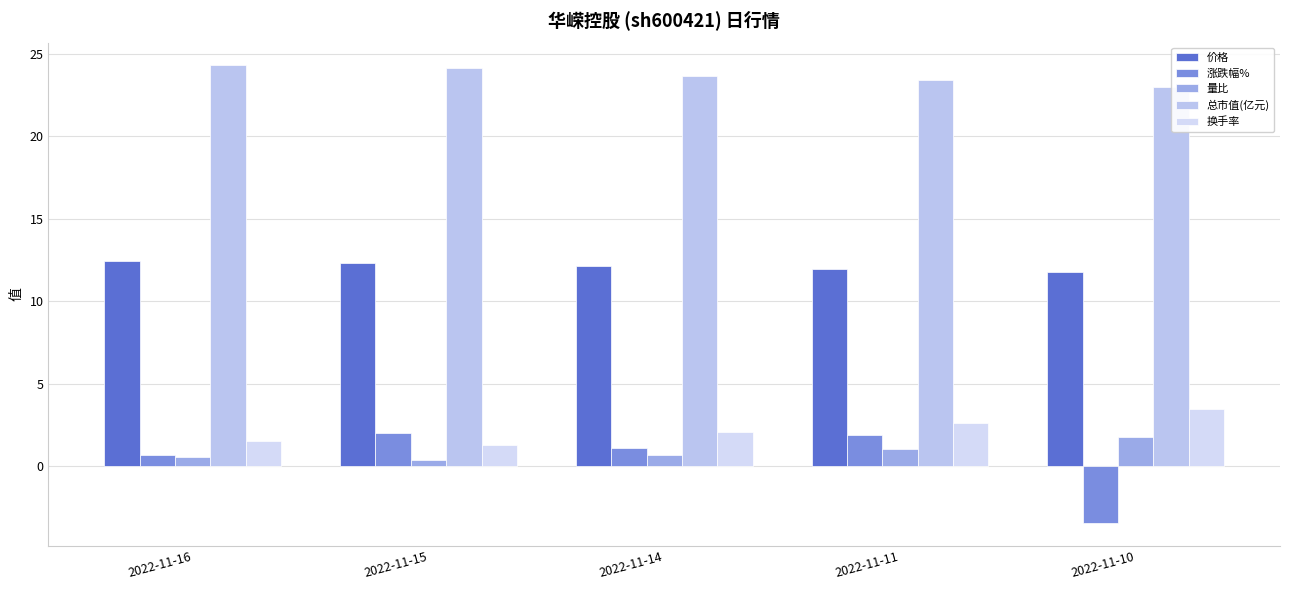

How many data points in 总市值(亿元) are above 23?

4